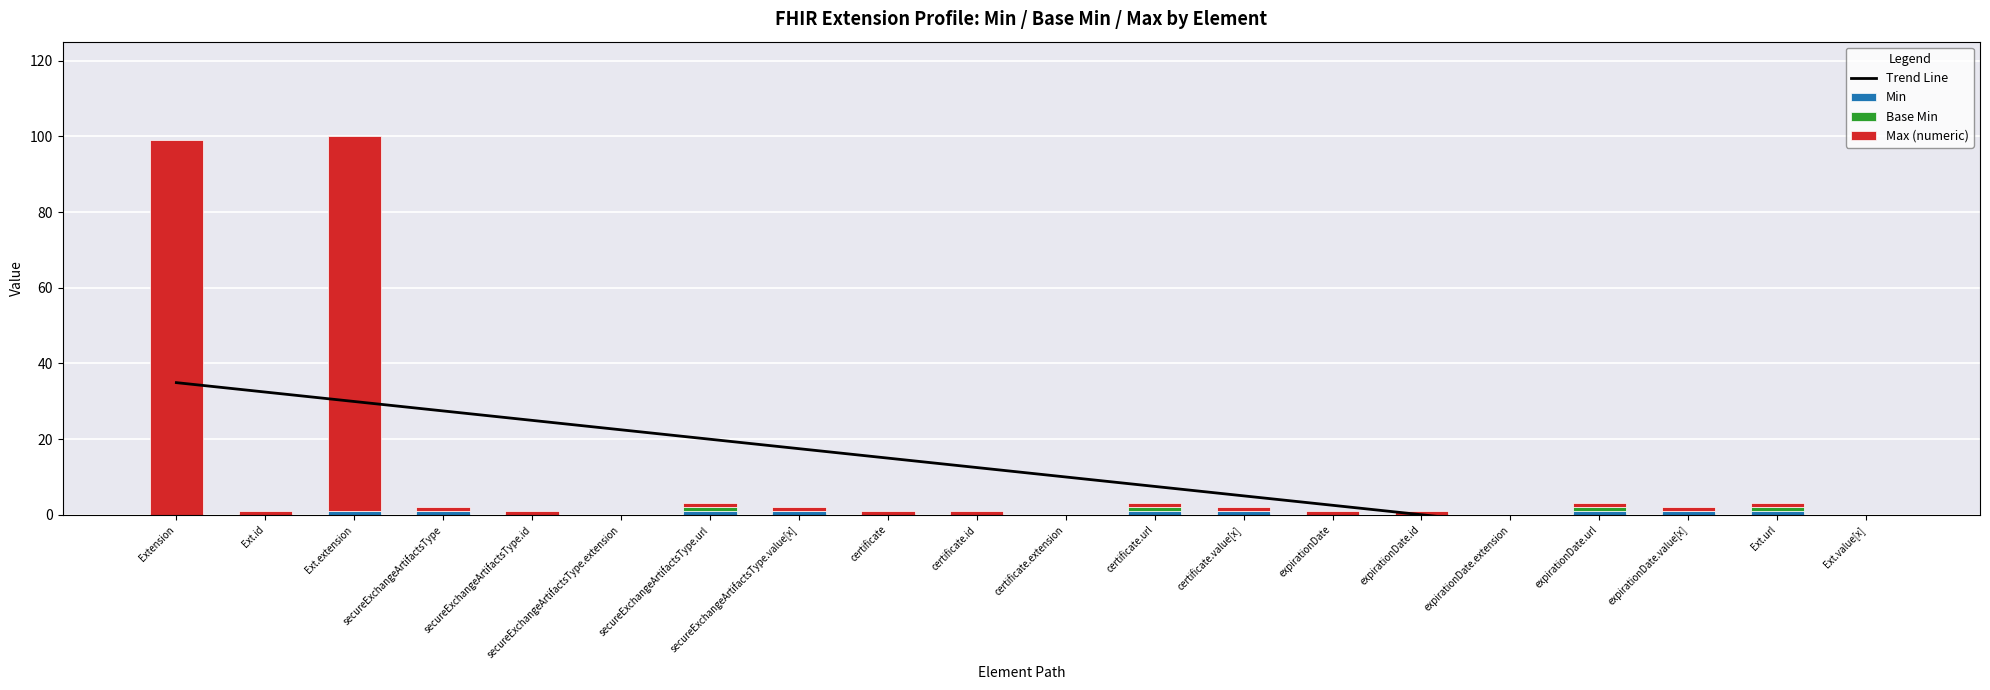

What is the highest value of the Min series?

1.0